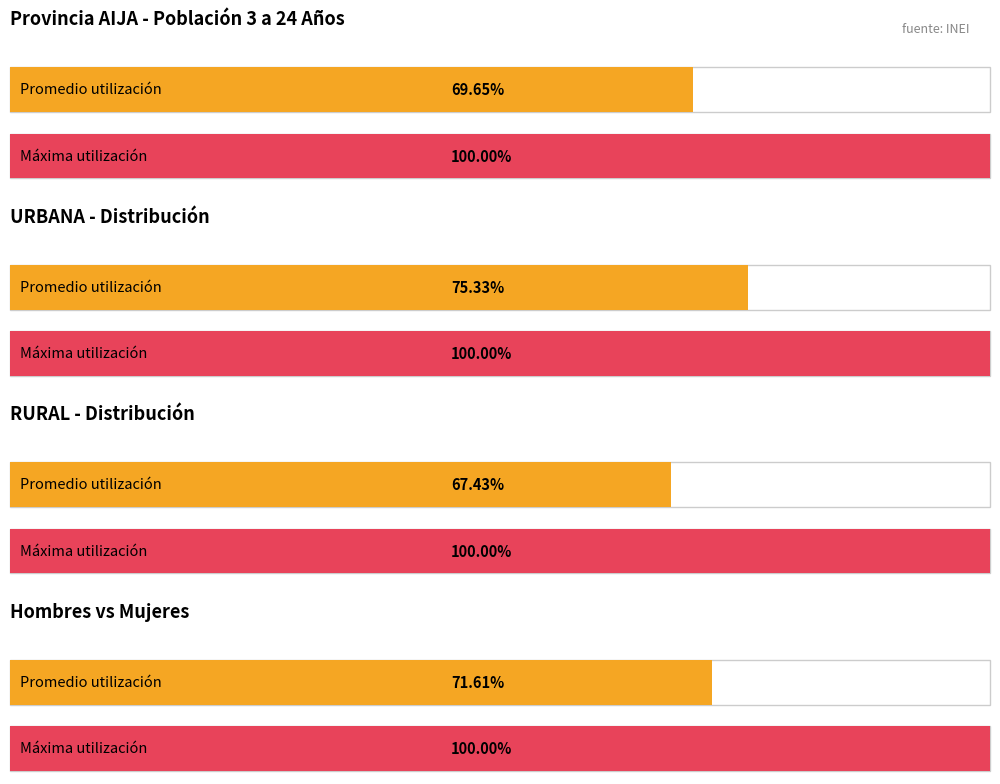

How many lines are shown in the chart?

4